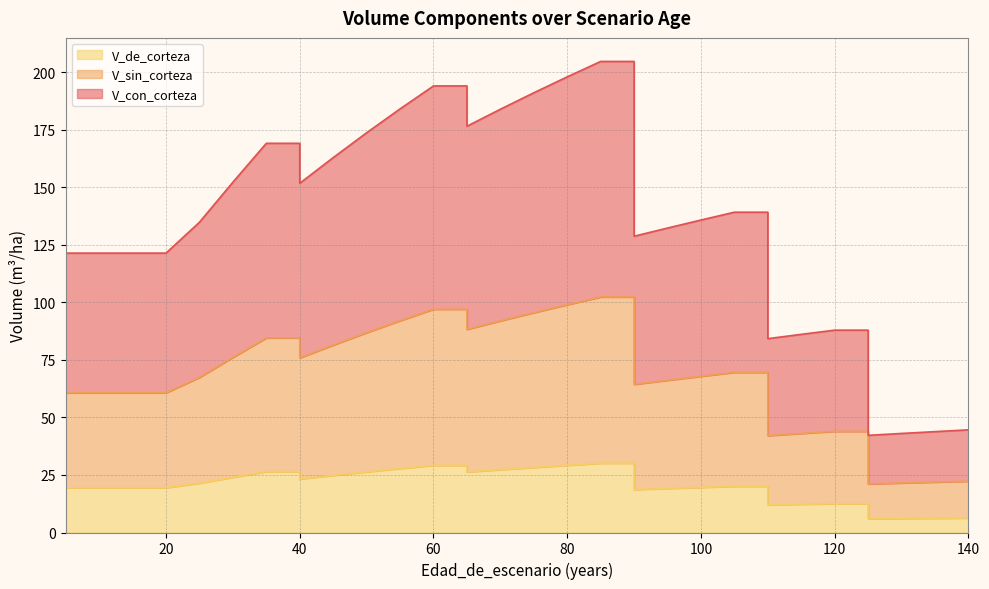

Does the chart have visible grid lines?

Yes